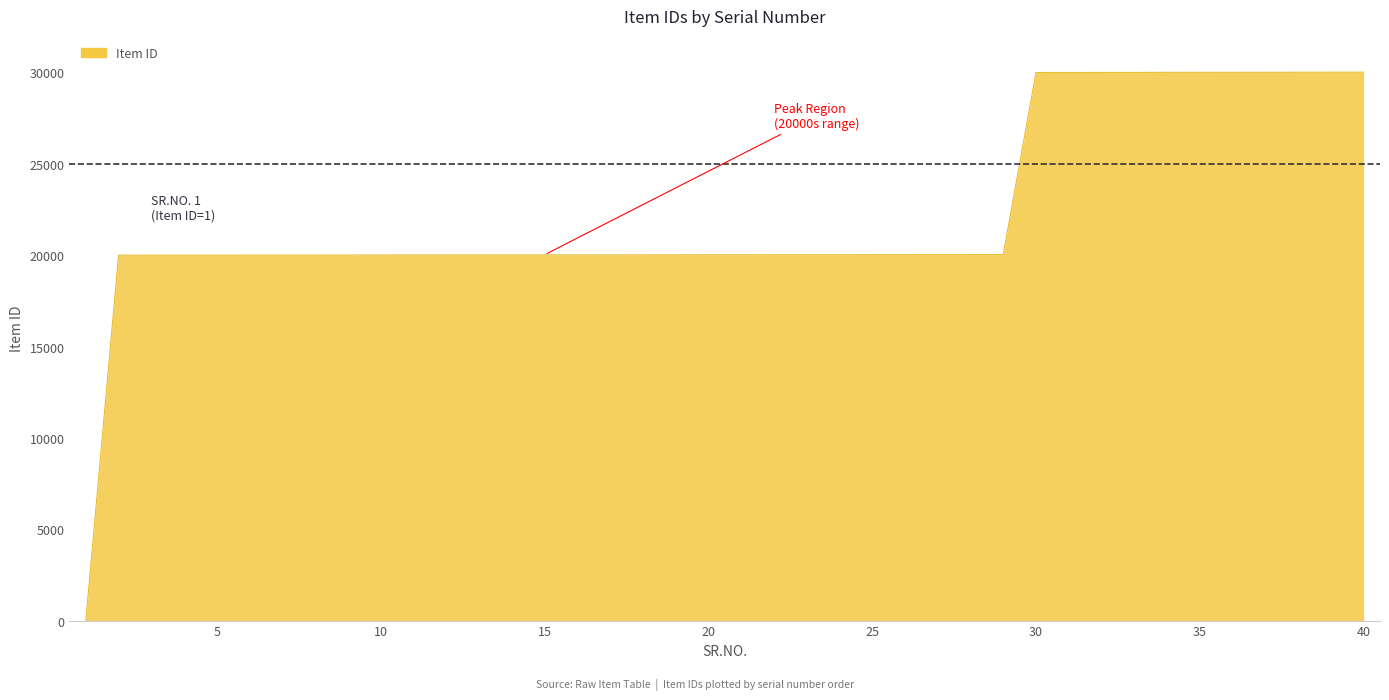

What is the difference between the second highest and second lowest values?

10014